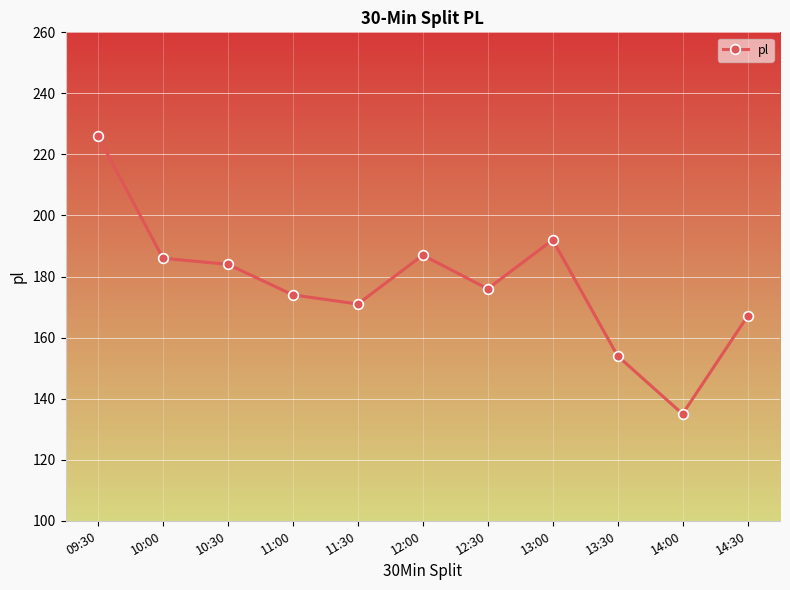

What is the value of the 3rd point from the left?

184